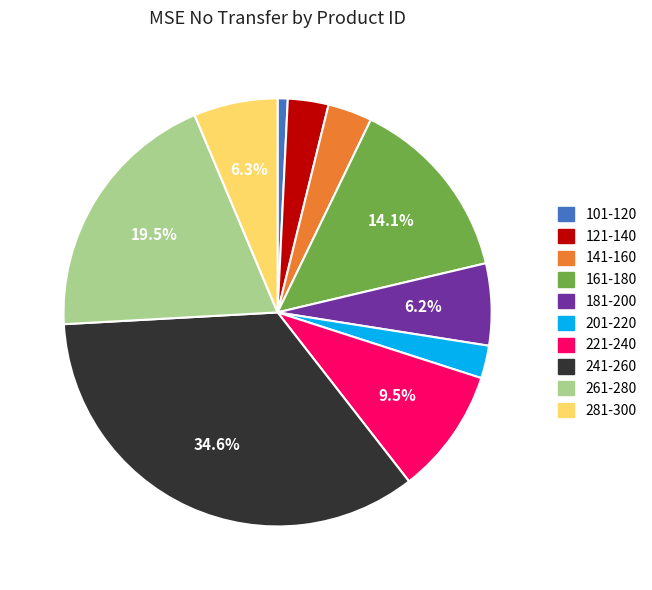

Is there any slice that represents more than half of the pie?

No